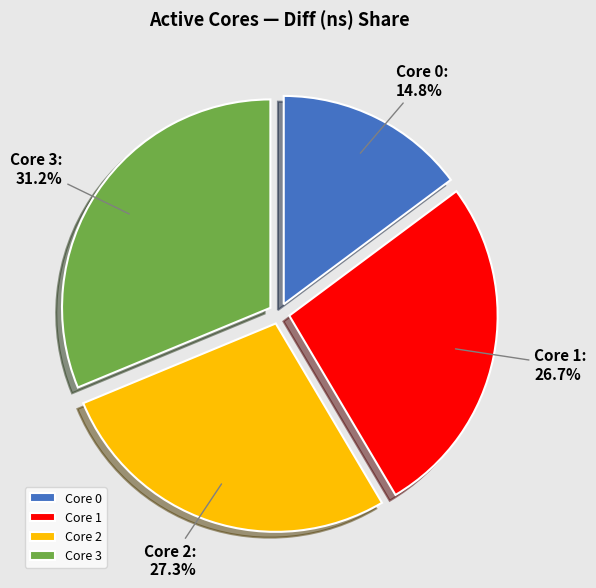

Between Core 1 and Core 0, which is larger?

Core 1